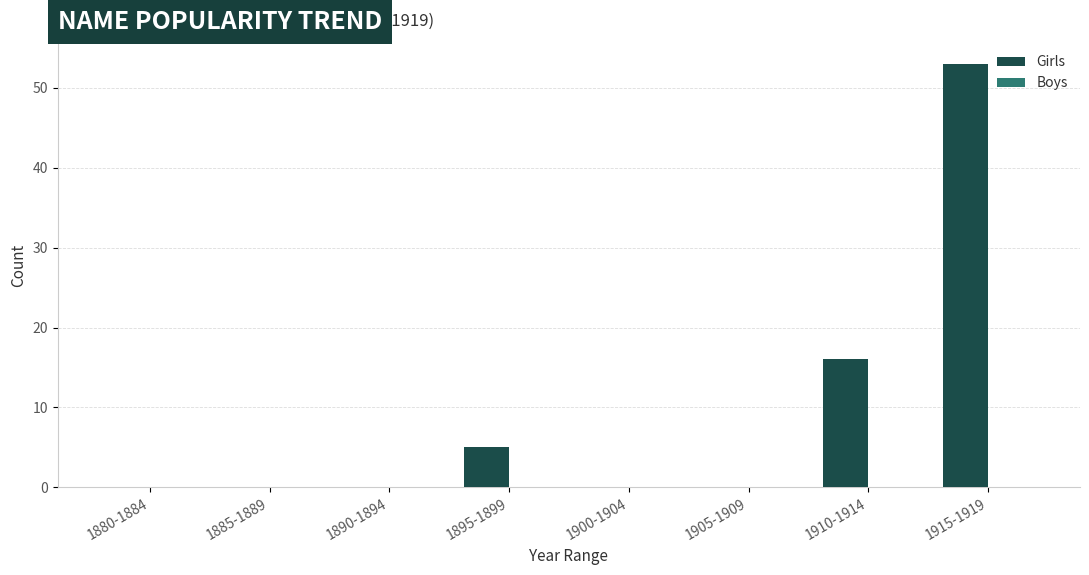

How many data points does each series have?

8